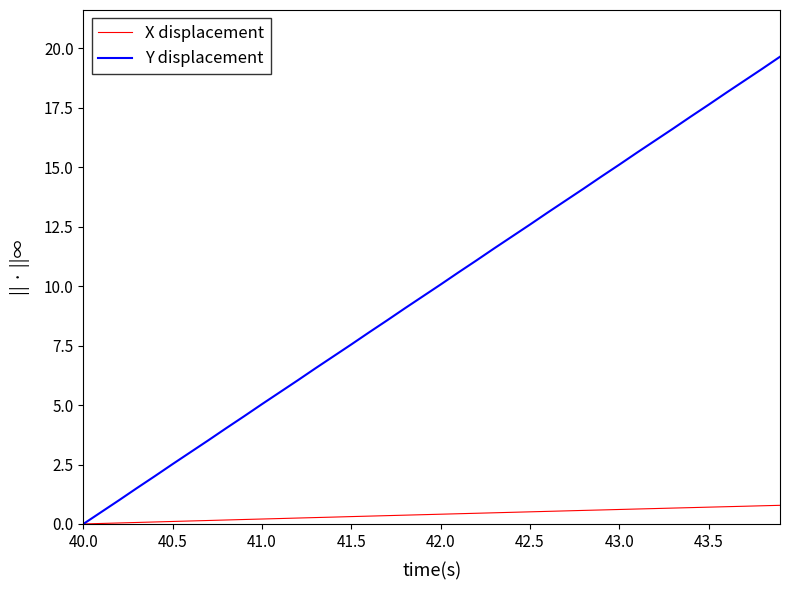

Does the chart have visible grid lines?

No